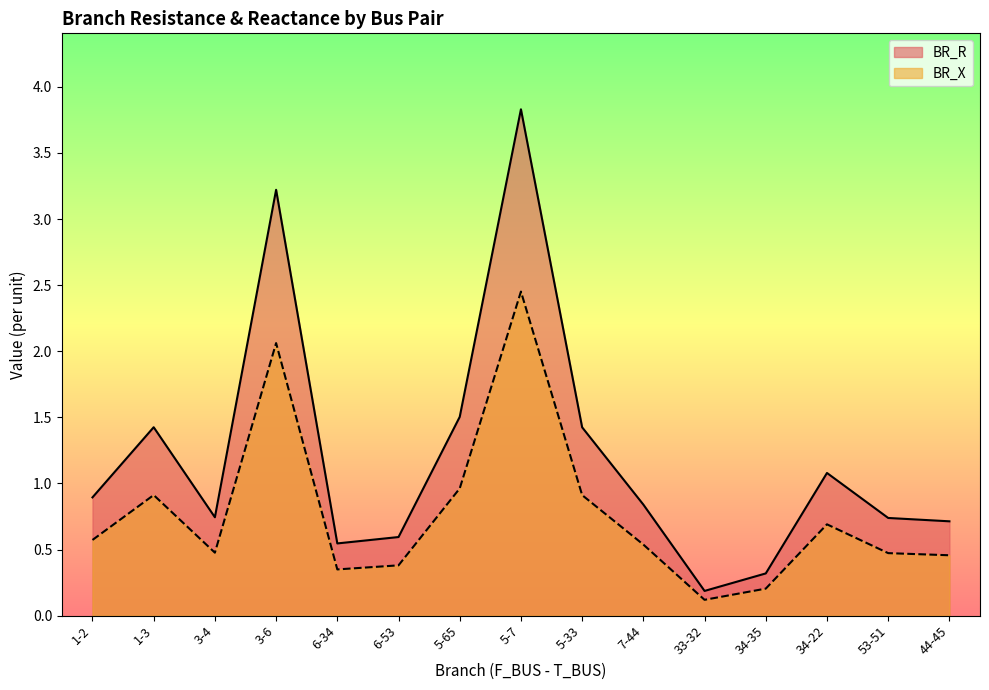

True or false: BR_R has a value of 0.1 at 6-34.

False